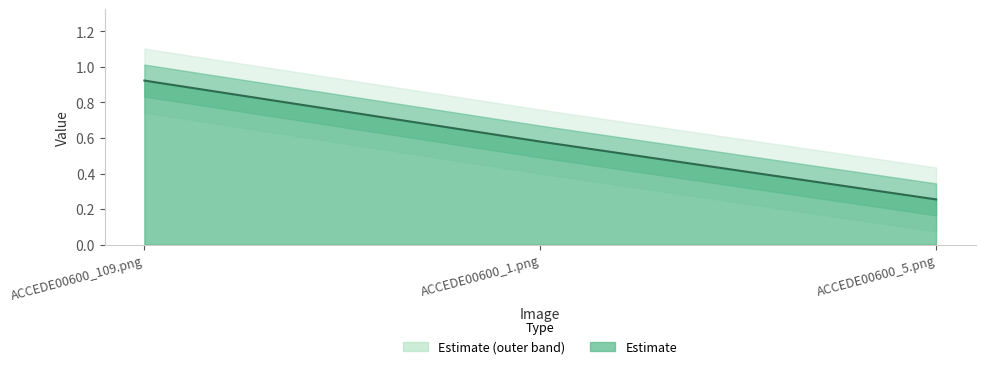

What is the greatest value displayed?

0.9